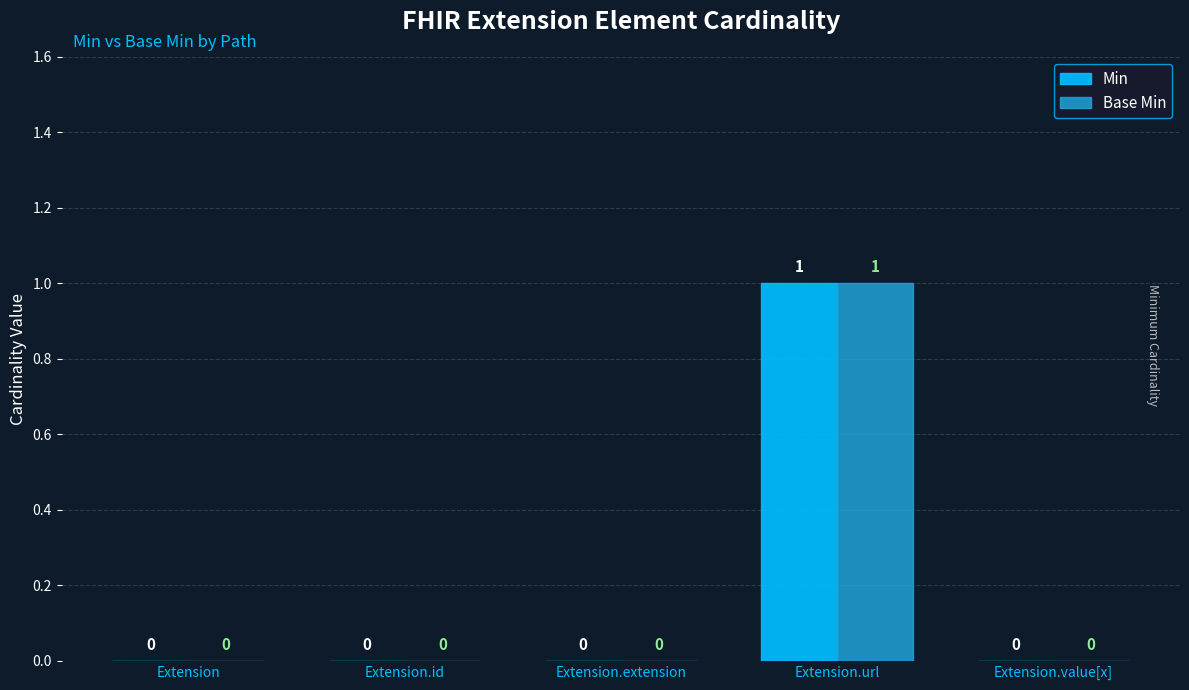

At which category is the sum across all series the highest?

Extension.url